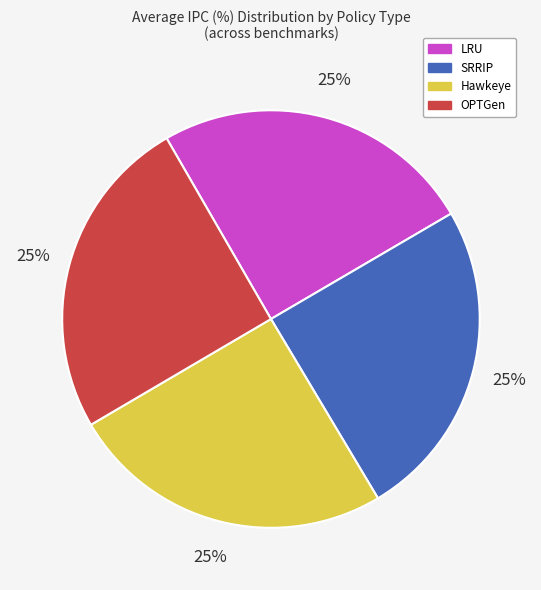

To the nearest percent, what portion does Hawkeye represent?

25%